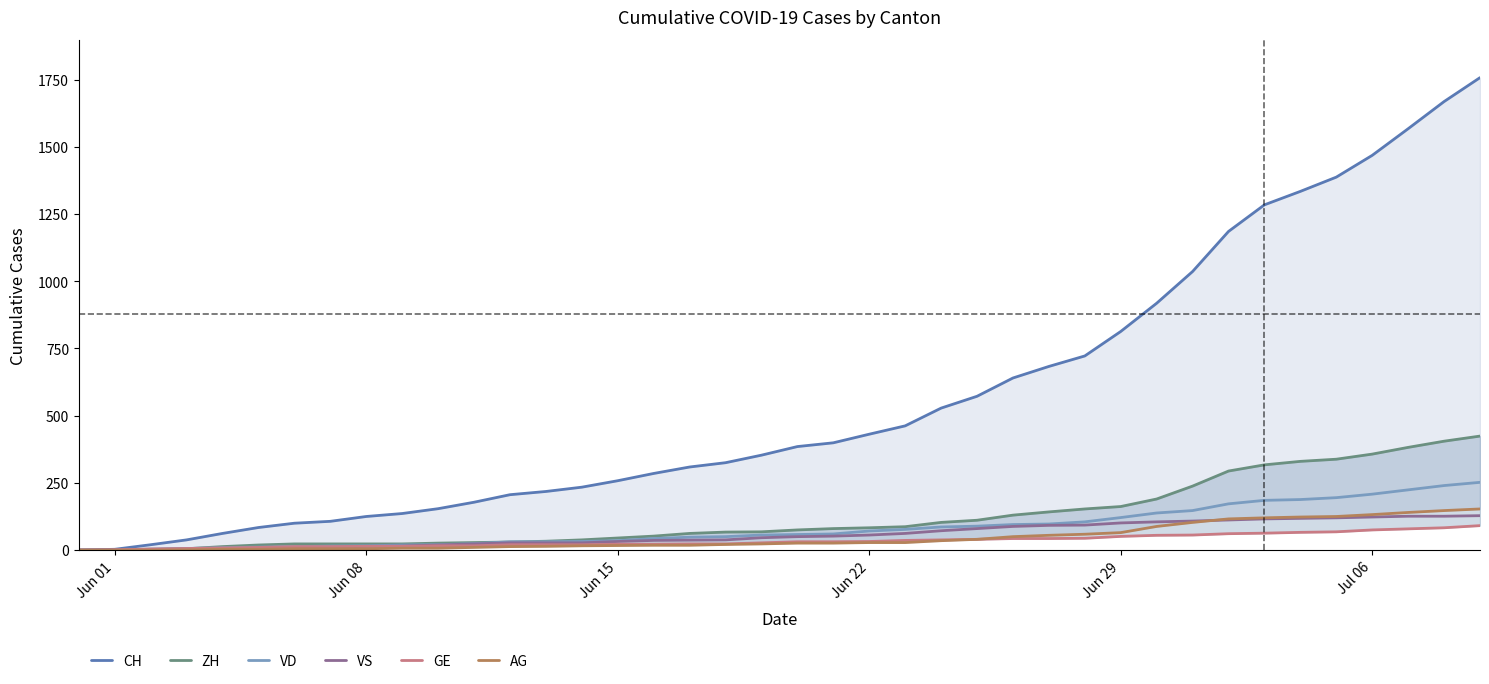

What is the difference between the maximum and minimum values in the VS series?

128